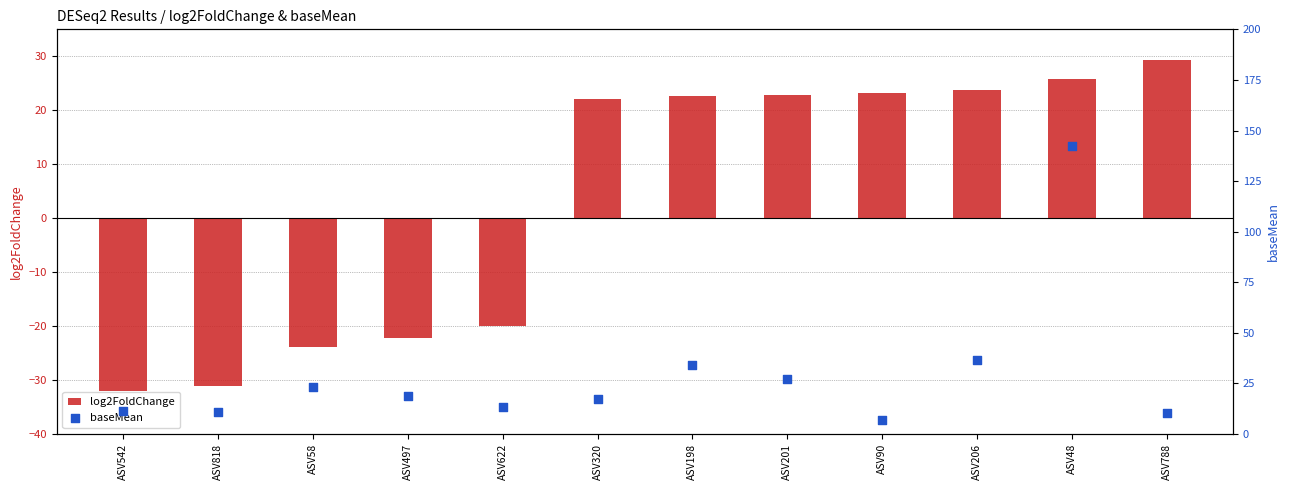

What are all the series names shown in the legend?

log2FoldChange, baseMean